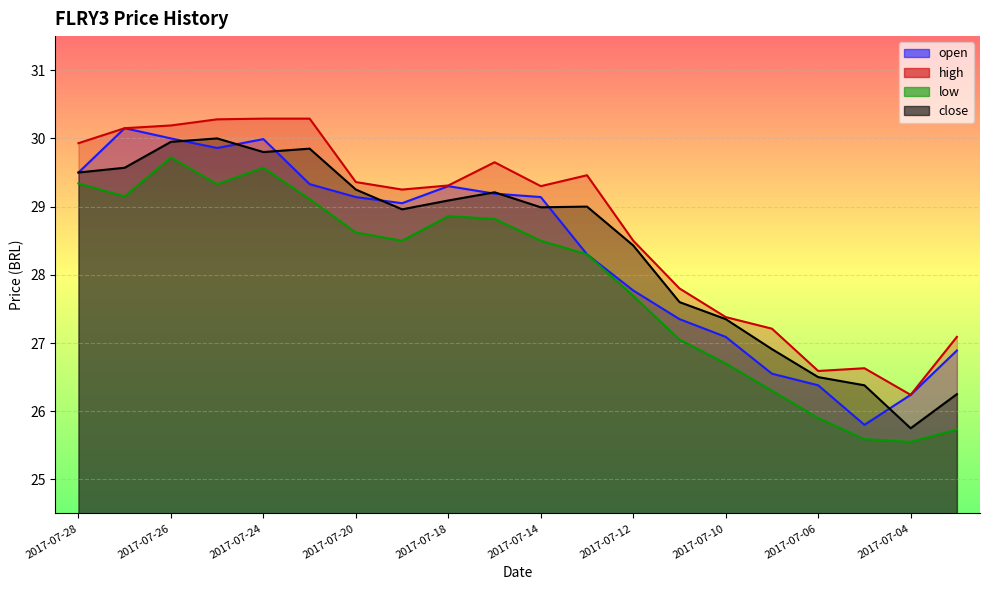

In high, how many points are lower than both neighbors (excluding endpoints)?

4